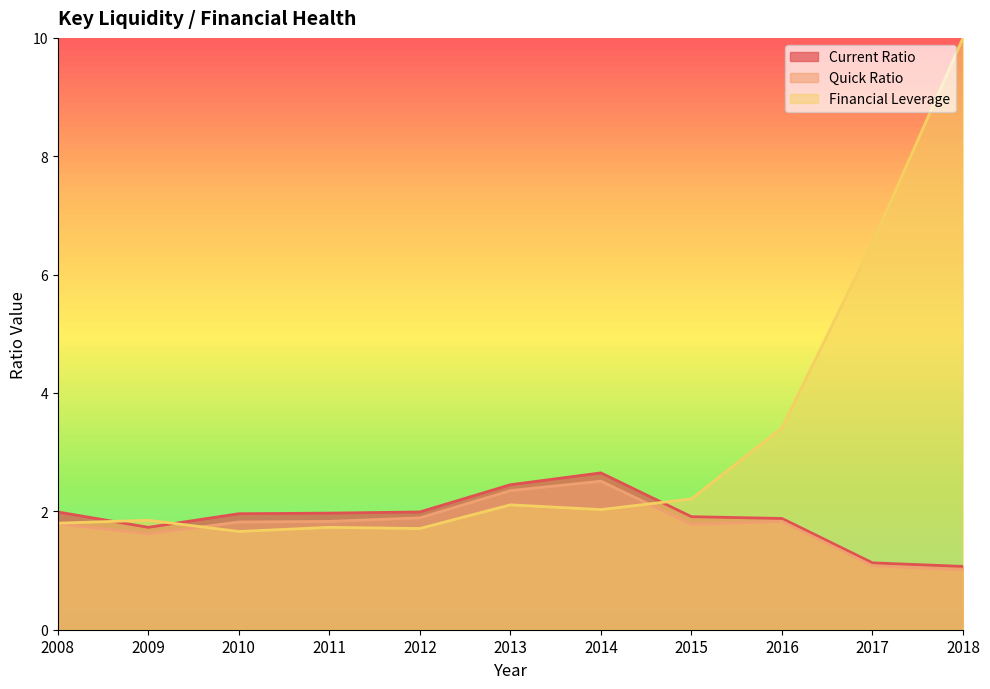

What is the spread (max minus min) of values at 2010?

0.3